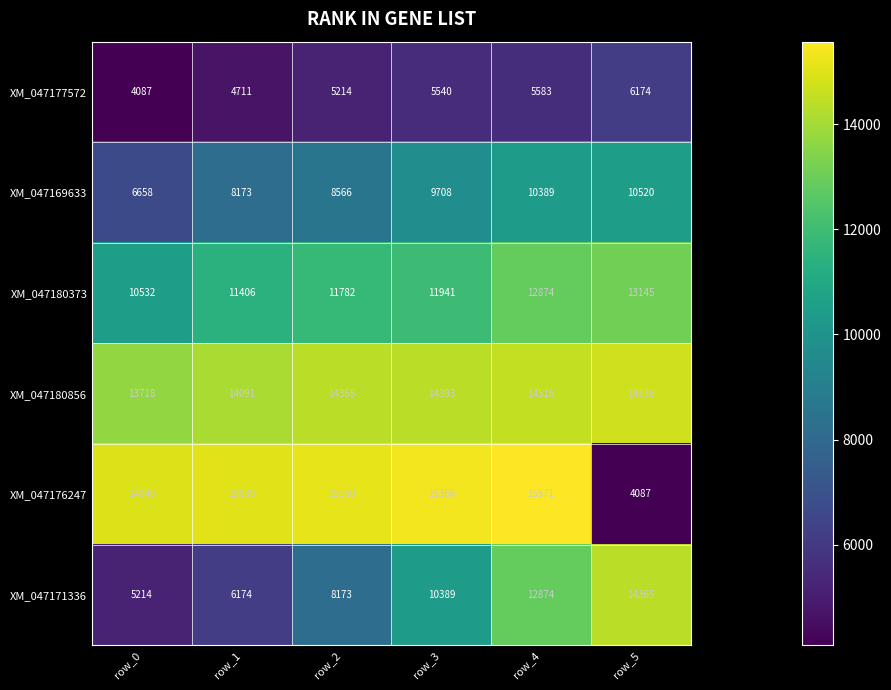

Count the number of categories in the chart.

6